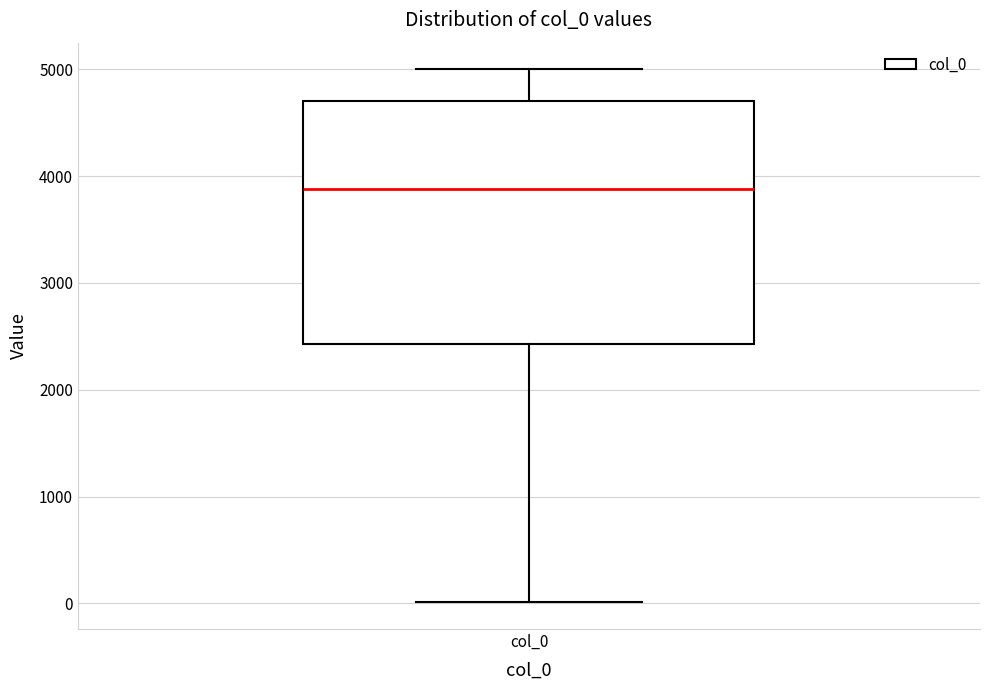

Where is the lower edge of the box for col_0 on the y-axis? The values are not printed on the chart, so give them approximately, as read against the axis.

2400